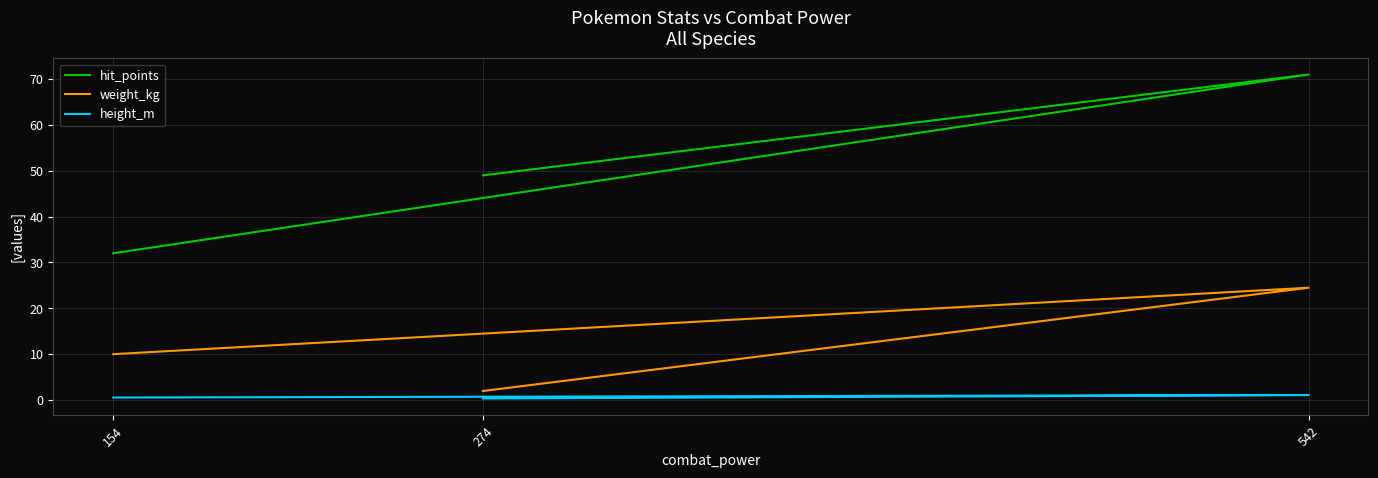

What is the highest value of the hit_points series?

71.0